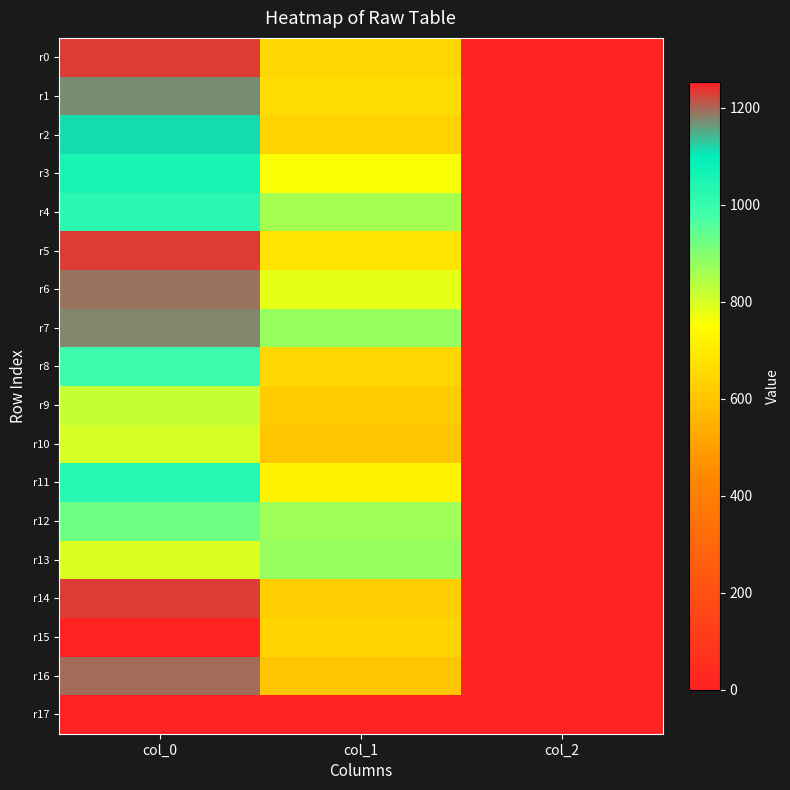

Reading left to right, extract all data points from this chart.

r0: col_0=1233.3	col_1=648.0	col_2=2.0
r1: col_0=1173.3	col_1=661.5	col_2=2.0
r2: col_0=1113.3	col_1=634.5	col_2=2.0
r3: col_0=1056.7	col_1=756.0	col_2=2.0
r4: col_0=1020.0	col_1=860.6	col_2=2.0
r5: col_0=1230.0	col_1=685.1	col_2=2.0
r6: col_0=1193.3	col_1=779.6	col_2=2.0
r7: col_0=1176.7	col_1=880.9	col_2=2.0
r8: col_0=993.3	col_1=648.0	col_2=2.0
r9: col_0=820.0	col_1=617.6	col_2=2.0
r10: col_0=800.0	col_1=597.4	col_2=2.0
r11: col_0=1030.0	col_1=722.2	col_2=2.0
r12: col_0=930.0	col_1=867.4	col_2=2.0
r13: col_0=796.7	col_1=877.5	col_2=2.0
r14: col_0=1230.0	col_1=624.4	col_2=2.0
r15: col_0=1253.3	col_1=637.9	col_2=2.0
r16: col_0=1196.7	col_1=600.8	col_2=2.0
r17: col_0=0.0	col_1=0.0	col_2=0.0